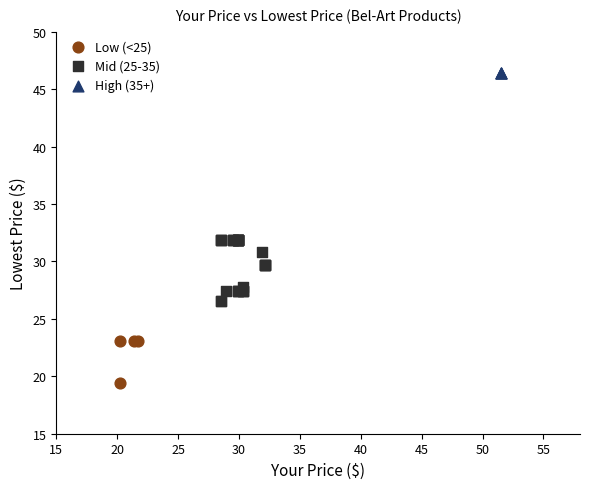

Which series reaches the maximum Y coordinate?

High (35+)